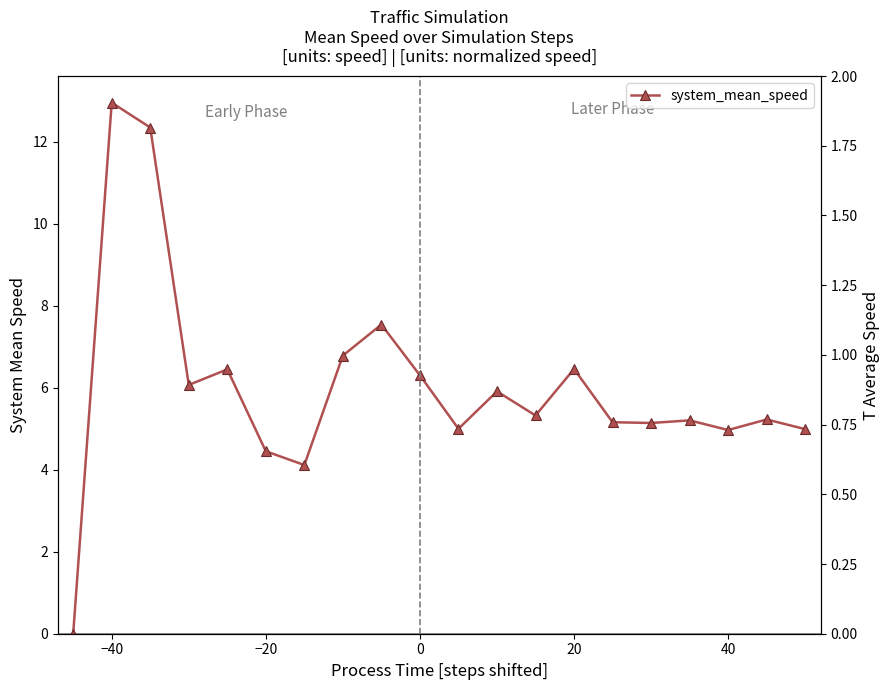

True or false: t_average_speed and system_mean_speed cross at least once.

True